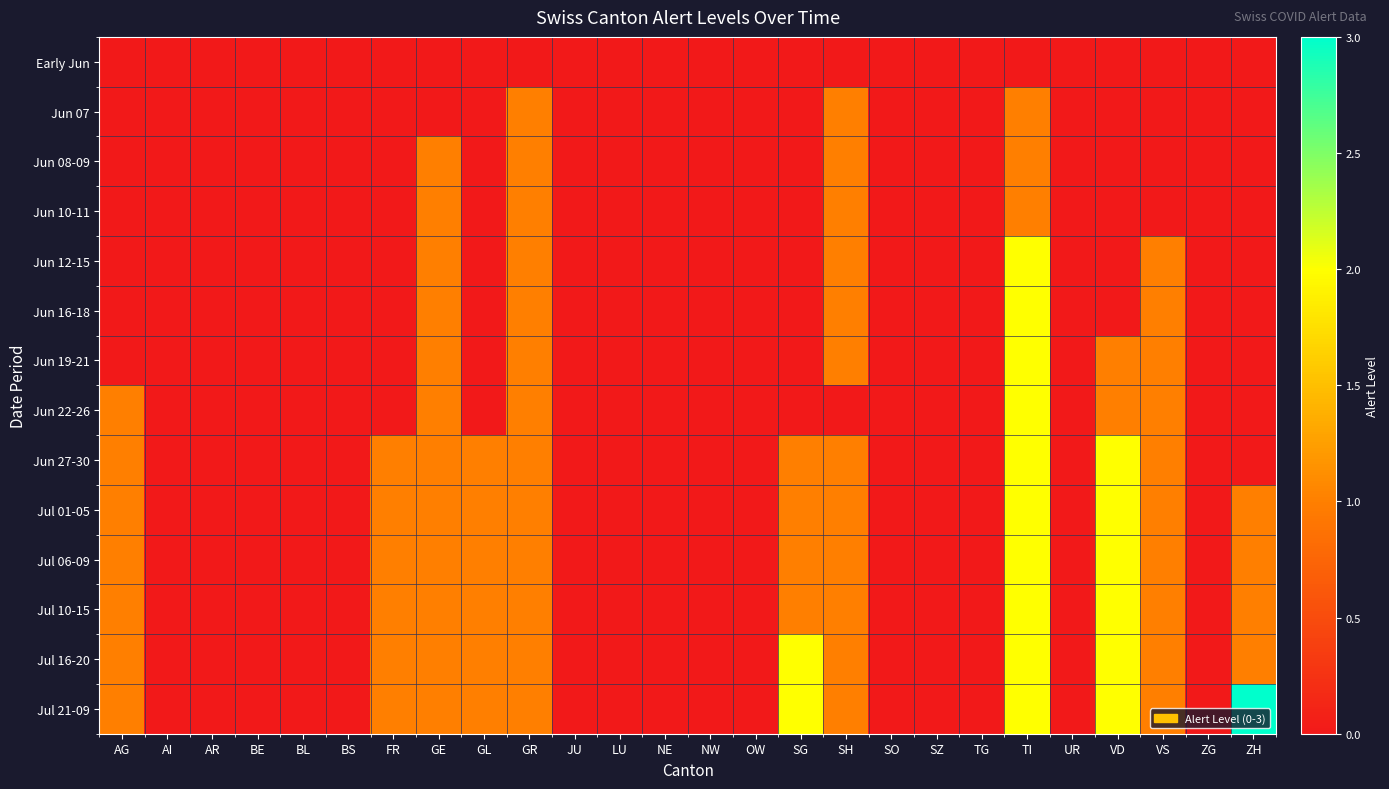

Reading left to right, what are all the values shown in this chart?

Early Jun: AG=0	AI=0	AR=0	BE=0	BL=0	BS=0	FR=0	GE=0	GL=0	GR=0	JU=0	LU=0	NE=0	NW=0	OW=0	SG=0	SH=0	SO=0	SZ=0	TG=0	TI=0	UR=0	VD=0	VS=0	ZG=0	ZH=0
Jun 07: AG=0	AI=0	AR=0	BE=0	BL=0	BS=0	FR=0	GE=0	GL=0	GR=1	JU=0	LU=0	NE=0	NW=0	OW=0	SG=0	SH=1	SO=0	SZ=0	TG=0	TI=1	UR=0	VD=0	VS=0	ZG=0	ZH=0
Jun 08-09: AG=0	AI=0	AR=0	BE=0	BL=0	BS=0	FR=0	GE=1	GL=0	GR=1	JU=0	LU=0	NE=0	NW=0	OW=0	SG=0	SH=1	SO=0	SZ=0	TG=0	TI=1	UR=0	VD=0	VS=0	ZG=0	ZH=0
Jun 10-11: AG=0	AI=0	AR=0	BE=0	BL=0	BS=0	FR=0	GE=1	GL=0	GR=1	JU=0	LU=0	NE=0	NW=0	OW=0	SG=0	SH=1	SO=0	SZ=0	TG=0	TI=1	UR=0	VD=0	VS=0	ZG=0	ZH=0
Jun 12-15: AG=0	AI=0	AR=0	BE=0	BL=0	BS=0	FR=0	GE=1	GL=0	GR=1	JU=0	LU=0	NE=0	NW=0	OW=0	SG=0	SH=1	SO=0	SZ=0	TG=0	TI=2	UR=0	VD=0	VS=1	ZG=0	ZH=0
Jun 16-18: AG=0	AI=0	AR=0	BE=0	BL=0	BS=0	FR=0	GE=1	GL=0	GR=1	JU=0	LU=0	NE=0	NW=0	OW=0	SG=0	SH=1	SO=0	SZ=0	TG=0	TI=2	UR=0	VD=0	VS=1	ZG=0	ZH=0
Jun 19-21: AG=0	AI=0	AR=0	BE=0	BL=0	BS=0	FR=0	GE=1	GL=0	GR=1	JU=0	LU=0	NE=0	NW=0	OW=0	SG=0	SH=1	SO=0	SZ=0	TG=0	TI=2	UR=0	VD=1	VS=1	ZG=0	ZH=0
Jun 22-26: AG=1	AI=0	AR=0	BE=0	BL=0	BS=0	FR=0	GE=1	GL=0	GR=1	JU=0	LU=0	NE=0	NW=0	OW=0	SG=0	SH=0	SO=0	SZ=0	TG=0	TI=2	UR=0	VD=1	VS=1	ZG=0	ZH=0
Jun 27-30: AG=1	AI=0	AR=0	BE=0	BL=0	BS=0	FR=1	GE=1	GL=1	GR=1	JU=0	LU=0	NE=0	NW=0	OW=0	SG=1	SH=1	SO=0	SZ=0	TG=0	TI=2	UR=0	VD=2	VS=1	ZG=0	ZH=0
Jul 01-05: AG=1	AI=0	AR=0	BE=0	BL=0	BS=0	FR=1	GE=1	GL=1	GR=1	JU=0	LU=0	NE=0	NW=0	OW=0	SG=1	SH=1	SO=0	SZ=0	TG=0	TI=2	UR=0	VD=2	VS=1	ZG=0	ZH=1
Jul 06-09: AG=1	AI=0	AR=0	BE=0	BL=0	BS=0	FR=1	GE=1	GL=1	GR=1	JU=0	LU=0	NE=0	NW=0	OW=0	SG=1	SH=1	SO=0	SZ=0	TG=0	TI=2	UR=0	VD=2	VS=1	ZG=0	ZH=1
Jul 10-15: AG=1	AI=0	AR=0	BE=0	BL=0	BS=0	FR=1	GE=1	GL=1	GR=1	JU=0	LU=0	NE=0	NW=0	OW=0	SG=1	SH=1	SO=0	SZ=0	TG=0	TI=2	UR=0	VD=2	VS=1	ZG=0	ZH=1
Jul 16-20: AG=1	AI=0	AR=0	BE=0	BL=0	BS=0	FR=1	GE=1	GL=1	GR=1	JU=0	LU=0	NE=0	NW=0	OW=0	SG=2	SH=1	SO=0	SZ=0	TG=0	TI=2	UR=0	VD=2	VS=1	ZG=0	ZH=1
Jul 21-09: AG=1	AI=0	AR=0	BE=0	BL=0	BS=0	FR=1	GE=1	GL=1	GR=1	JU=0	LU=0	NE=0	NW=0	OW=0	SG=2	SH=1	SO=0	SZ=0	TG=0	TI=2	UR=0	VD=2	VS=1	ZG=0	ZH=3